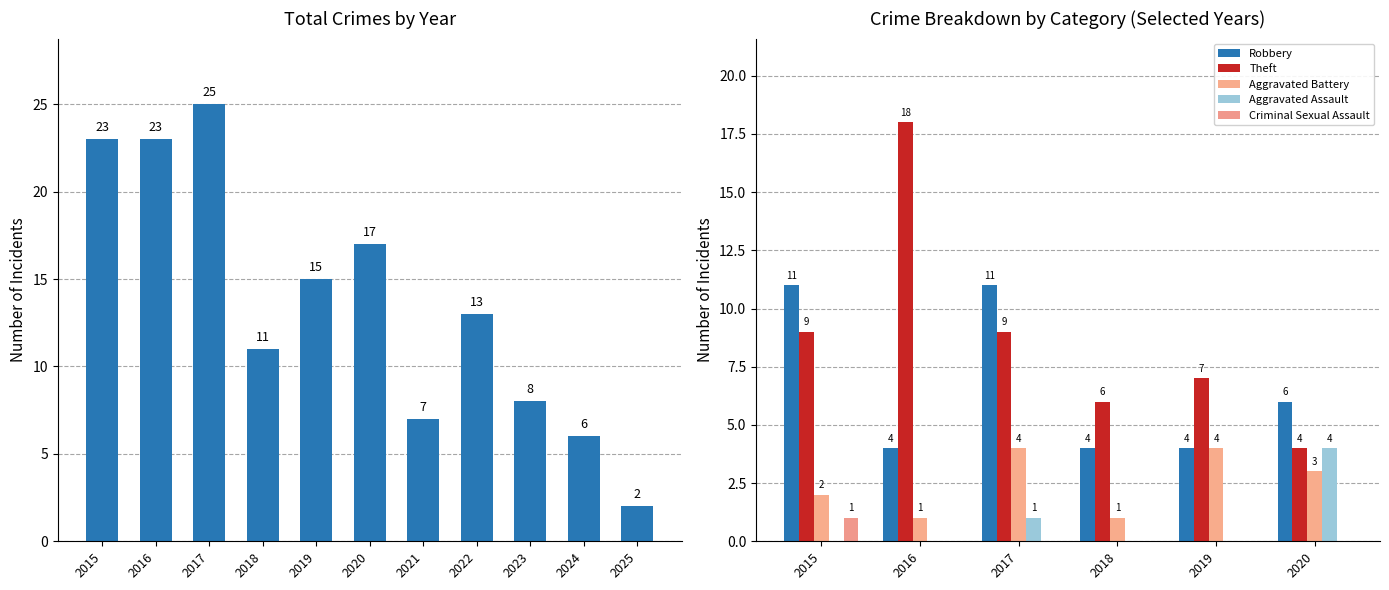

Rank the categories by value from highest to lowest.

2017, 2015, 2016, 2020, 2019, 2022, 2018, 2023, 2021, 2024, 2025